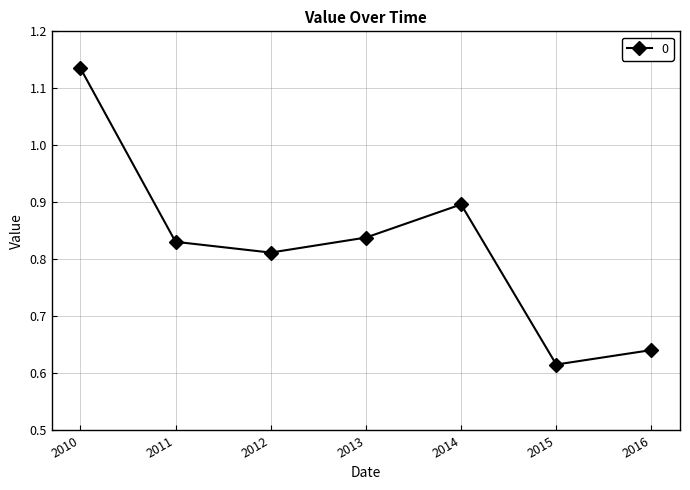

How many categories are shown in the chart?

7